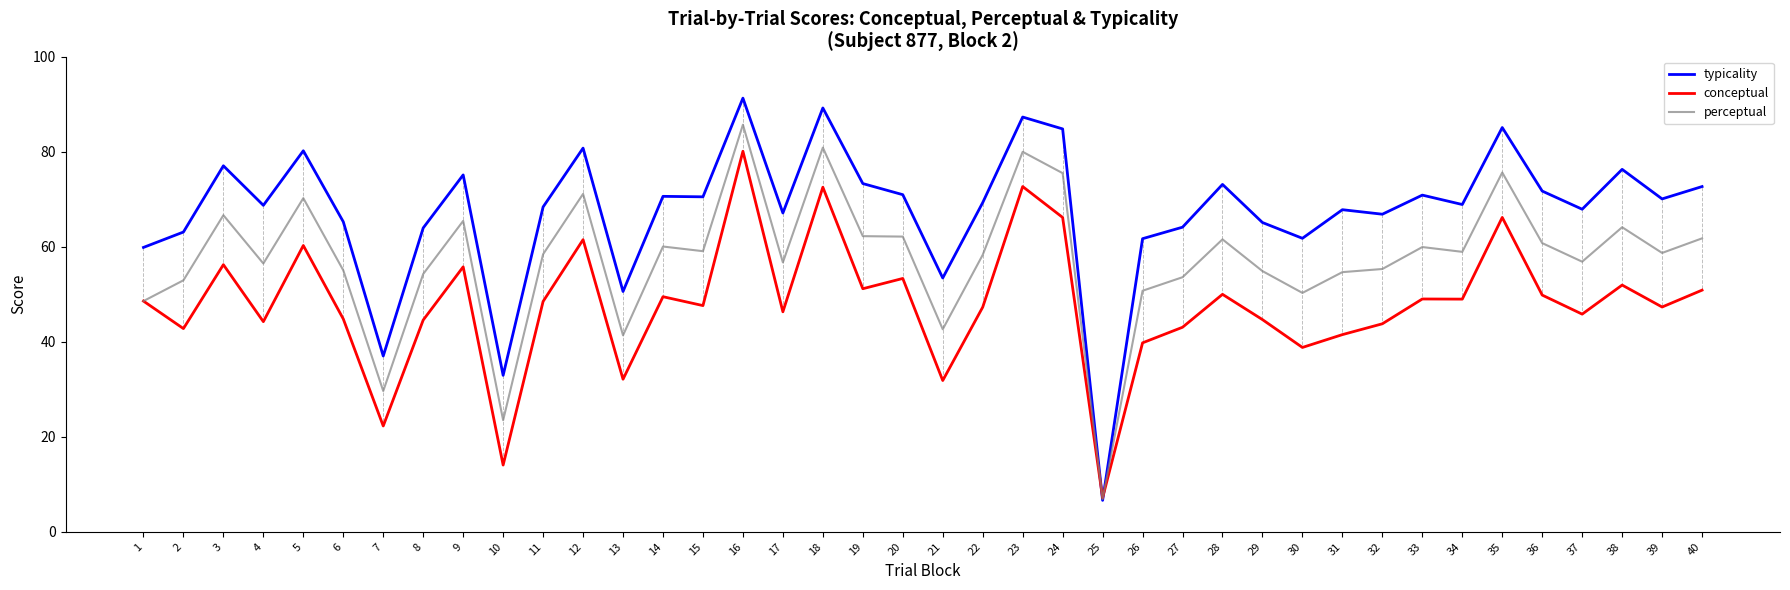

Which series has the largest range (max minus min)?

typicality